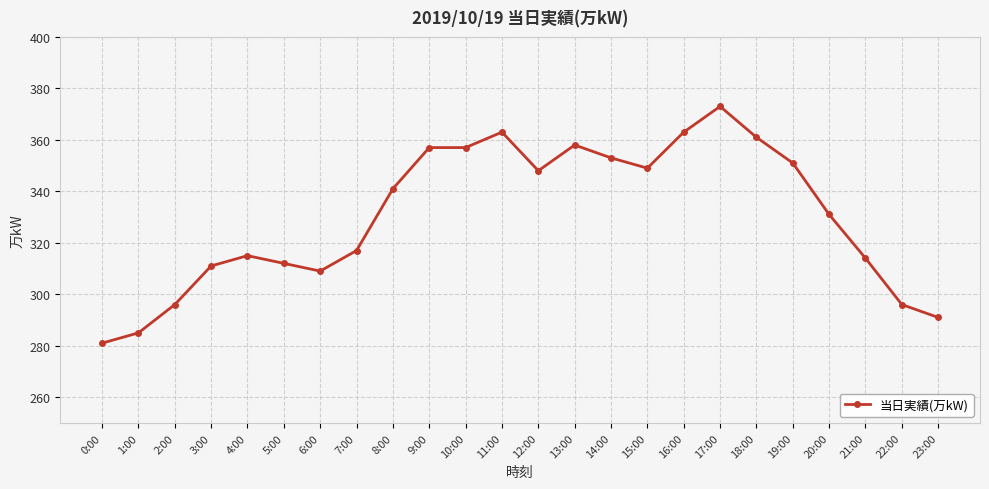

What value does the data have at 19:00, to the nearest 10?

350